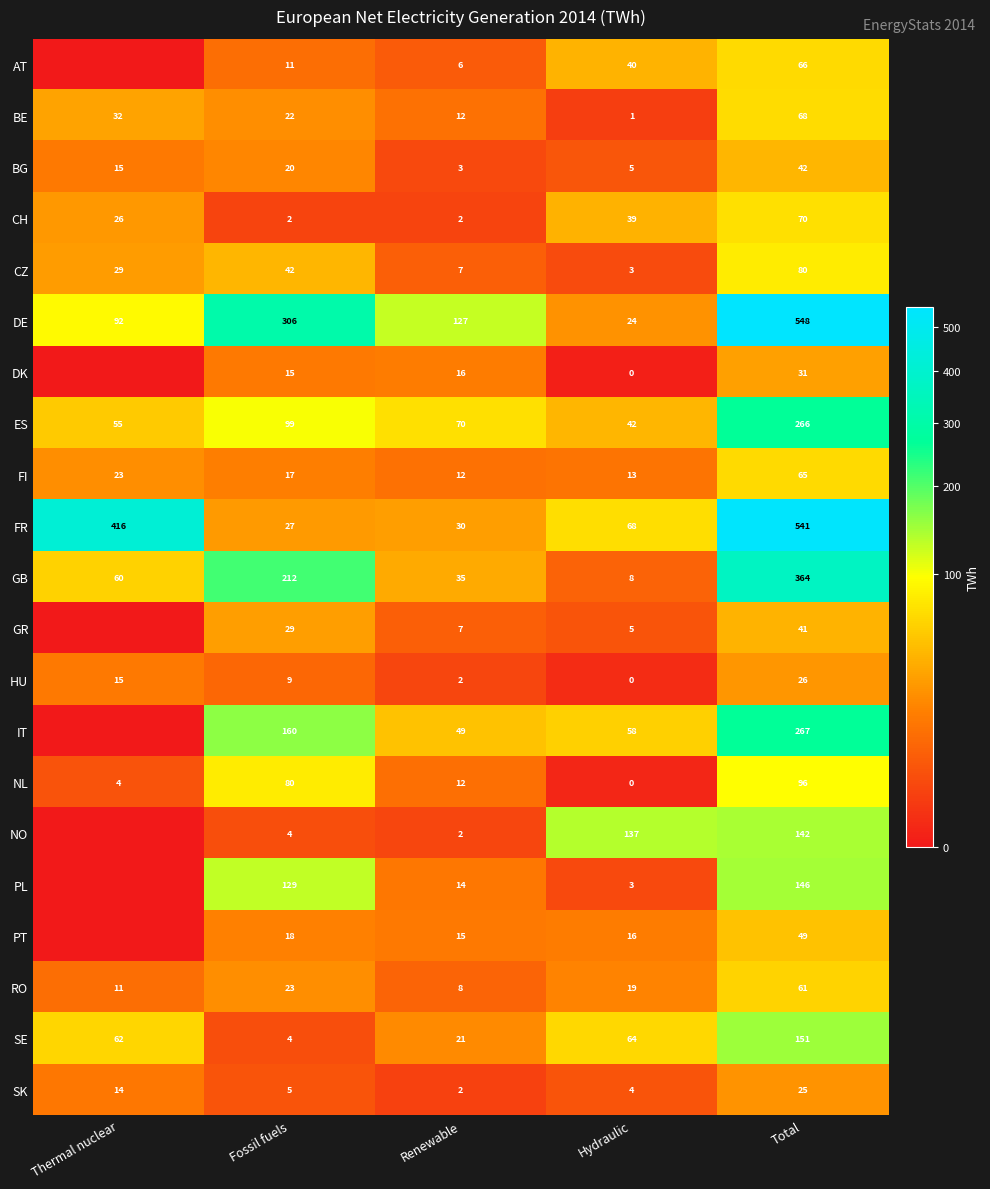

Between Hydraulic and Total, which series saw the biggest shift?

DE